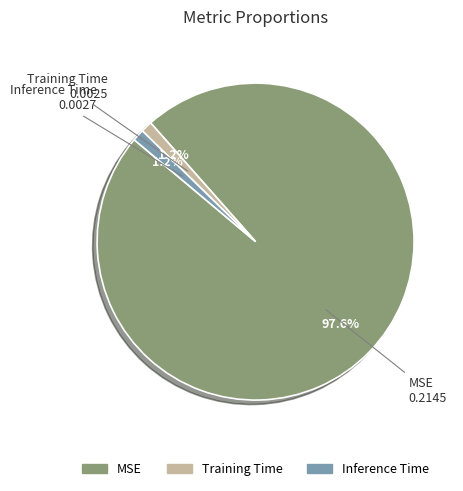

Which slice is the largest?

MSE